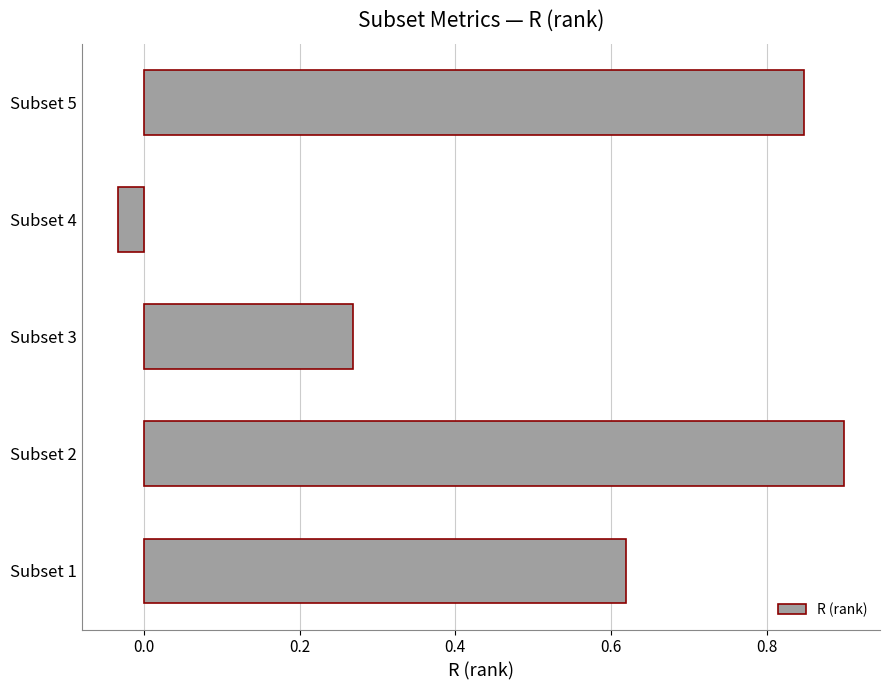

Are the bars horizontal?

Yes